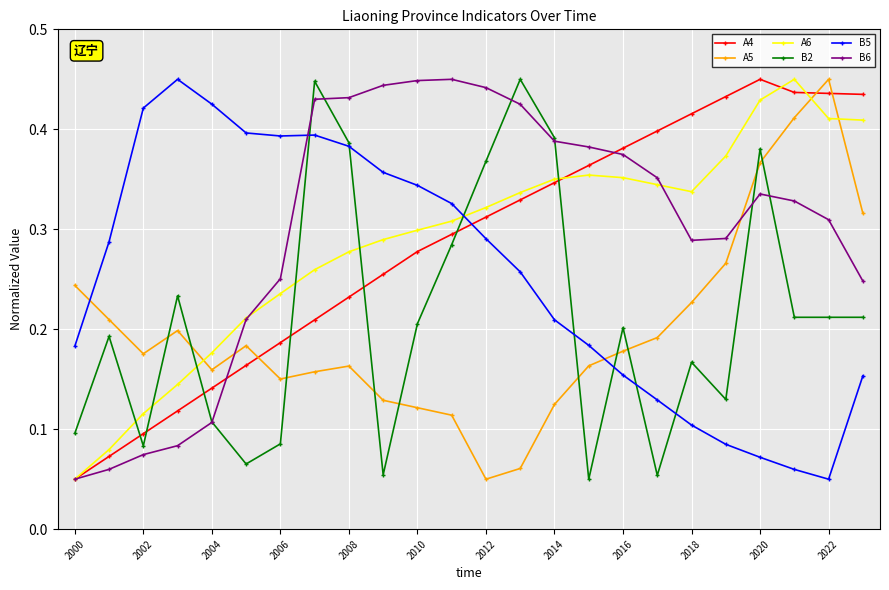

True or false: A5 has more than 1 interior local peaks.

True